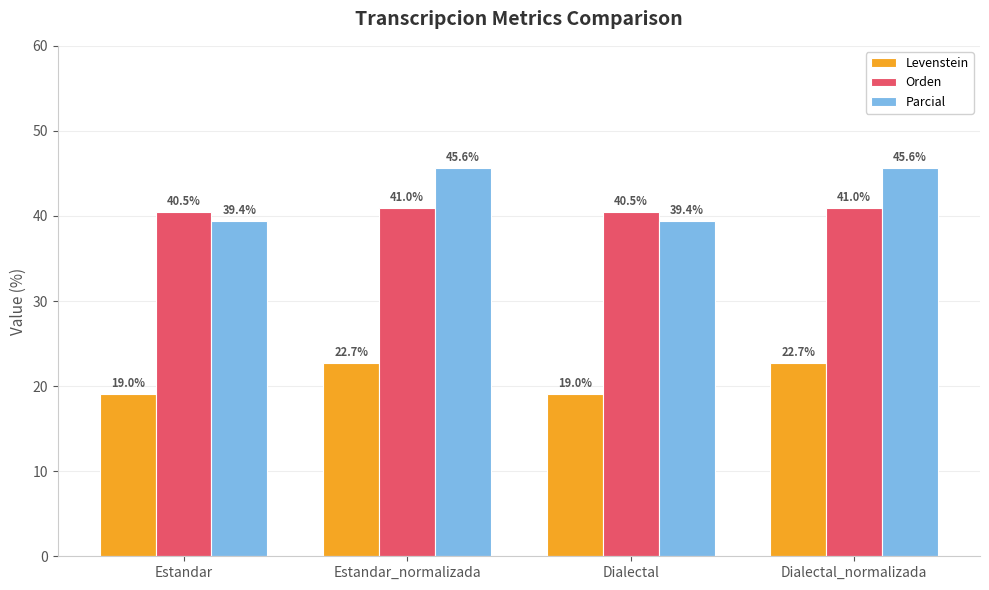

Count the number of categories in the chart.

4